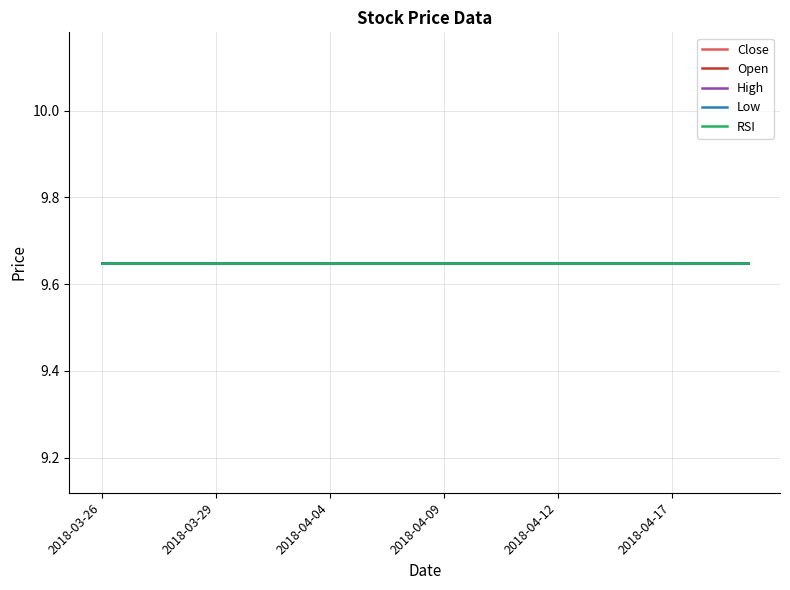

Does the chart display data point markers on the line(s)?

No